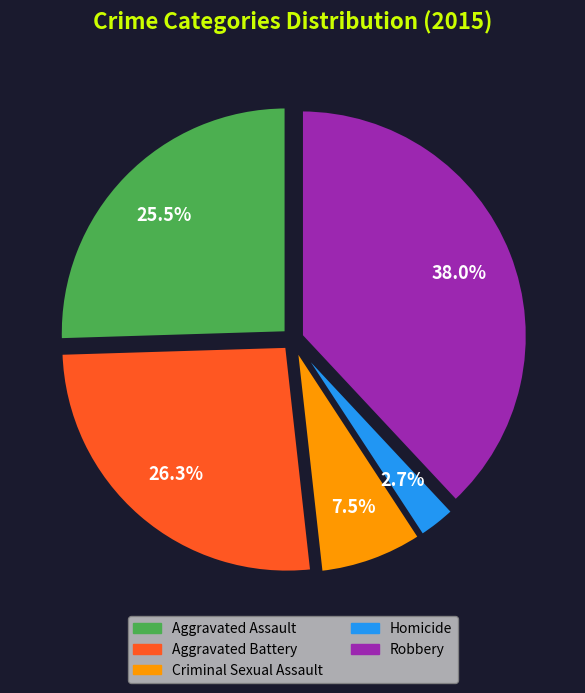

Rank the categories by value from lowest to highest.

Homicide, Criminal Sexual Assault, Aggravated Assault, Aggravated Battery, Robbery